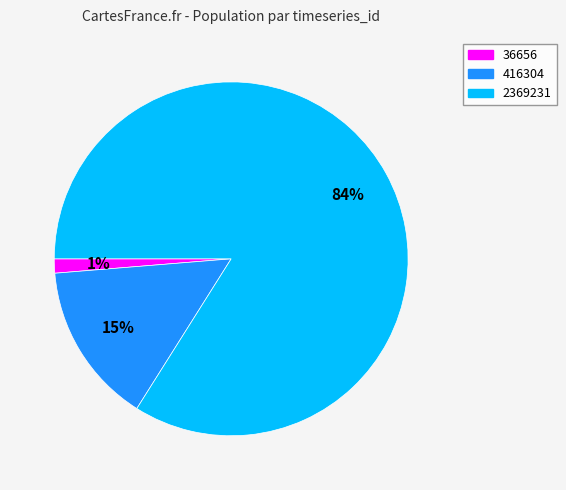

The 36656 slice represents 12% of the pie. True or false?

False